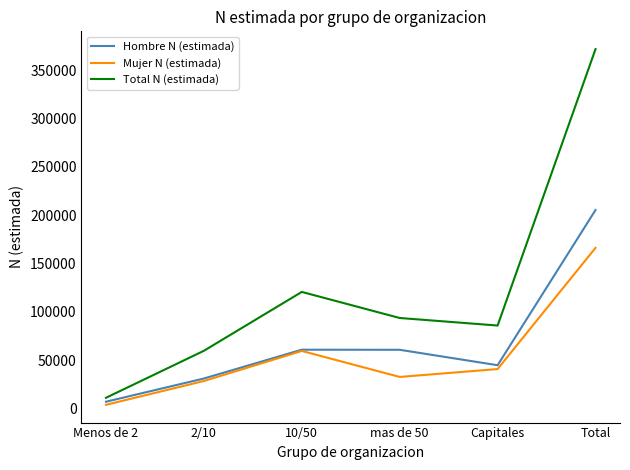

How many lines are shown in the chart?

3